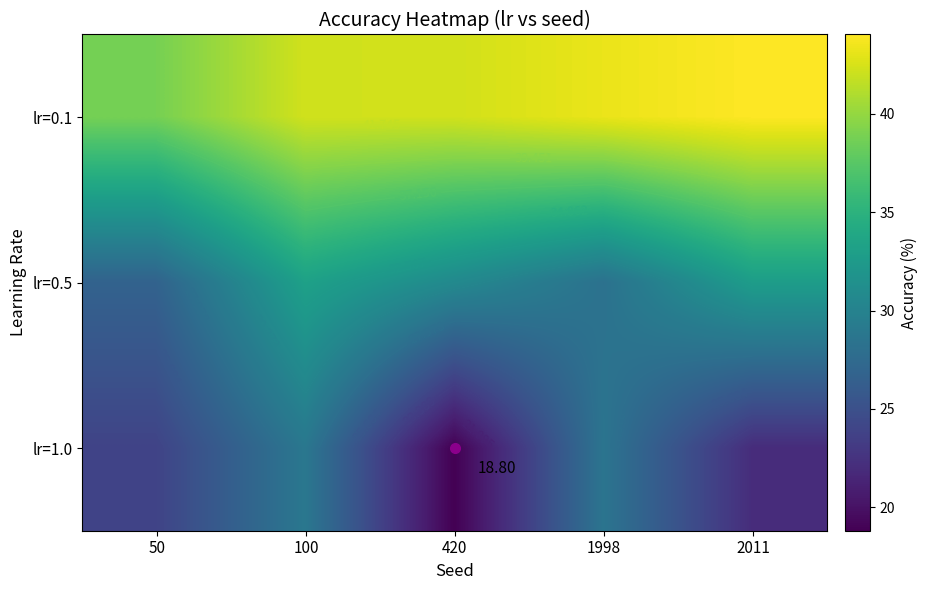

The value of lr=0.1 at 1998 is 43.3. True or false?

True